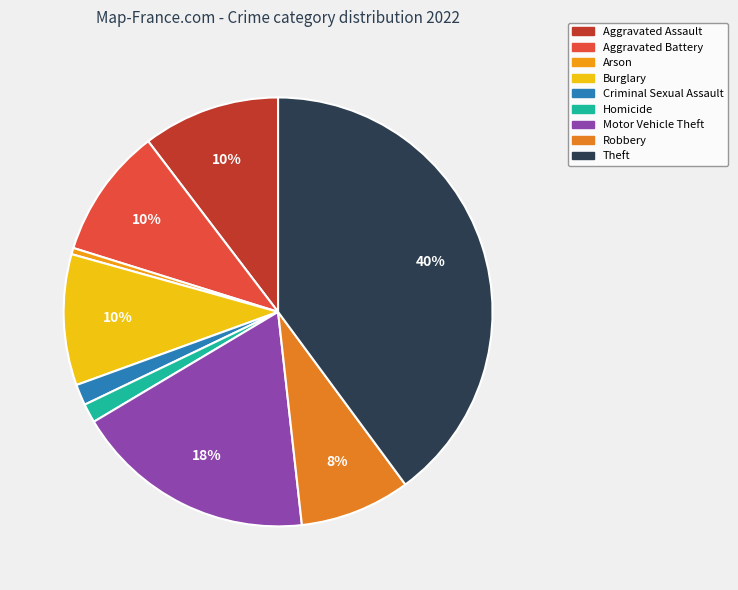

True or false: Motor Vehicle Theft accounts for 4% of the total.

False